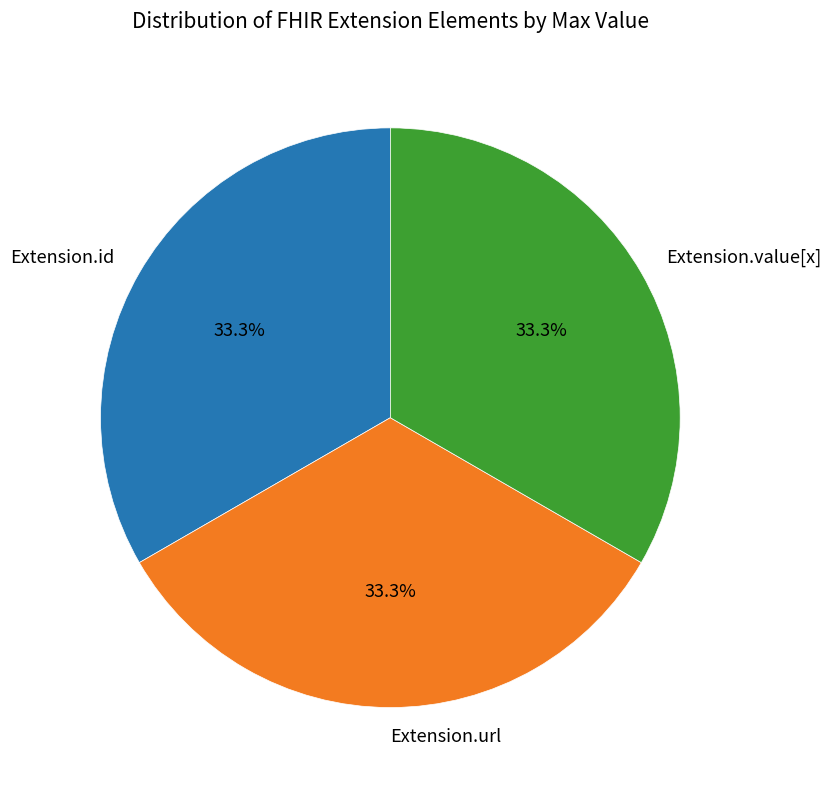

Do Extension.id and Extension.value[x] together represent more than half of the pie?

Yes